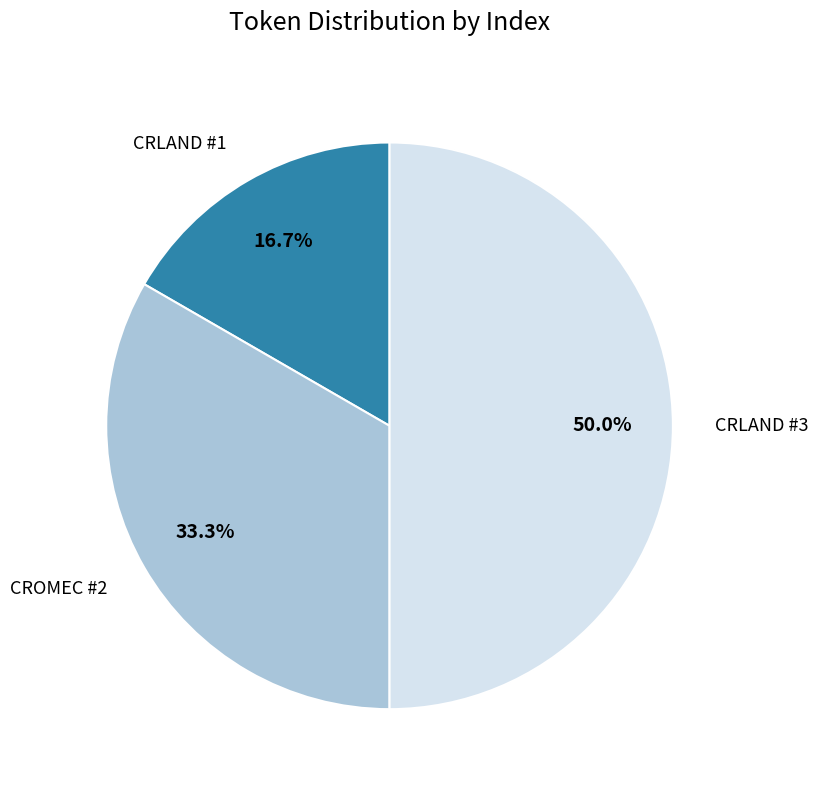

Is the sum of CRLAND #3 and CRLAND #1 greater than half?

Yes